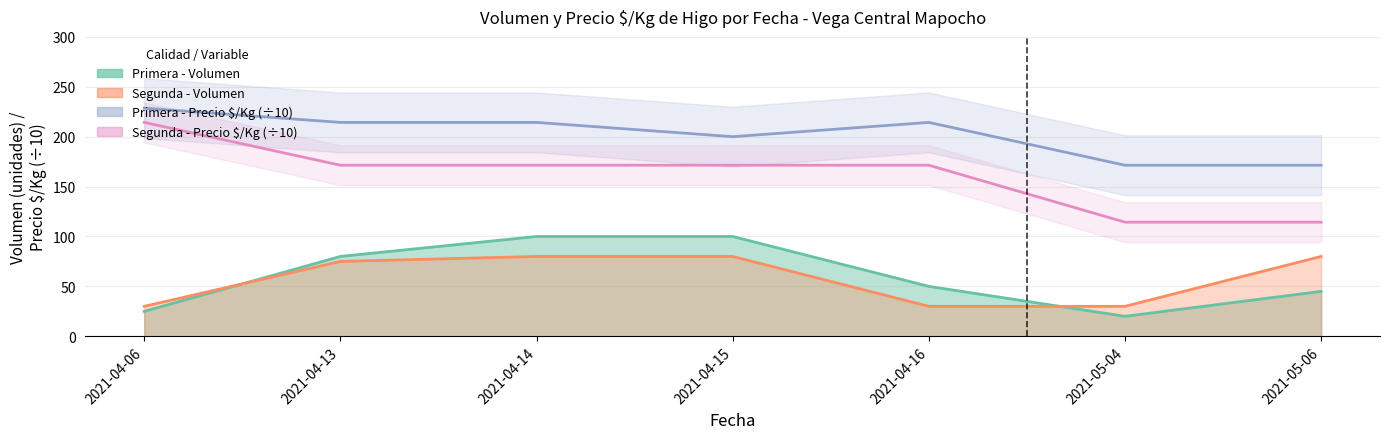

How many interior local peaks does the Primera - Precio $/Kg (÷10) series have?

1